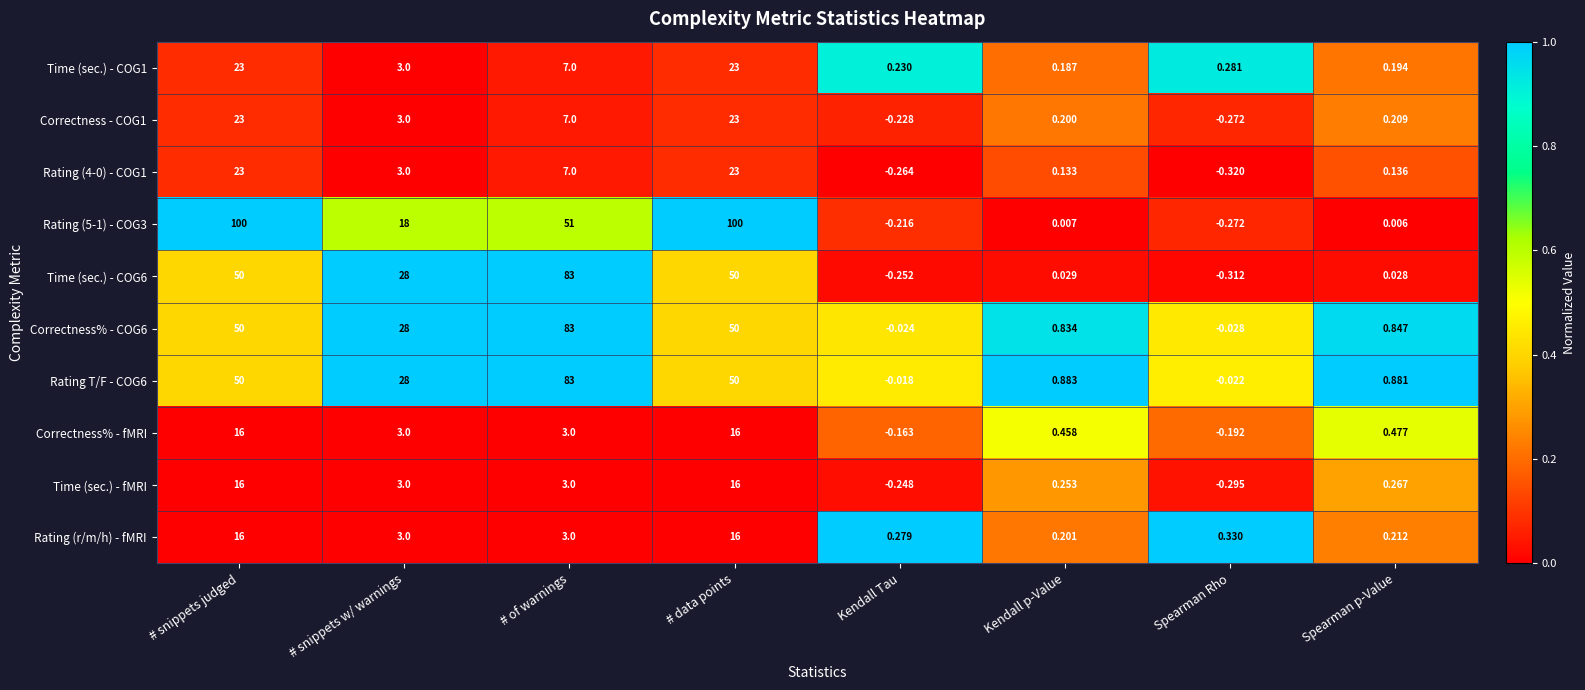

Is the value of Rating (5-1) - COG3 at Kendall p-Value greater than the value of Time (sec.) - fMRI at # snippets w/ warnings?

No